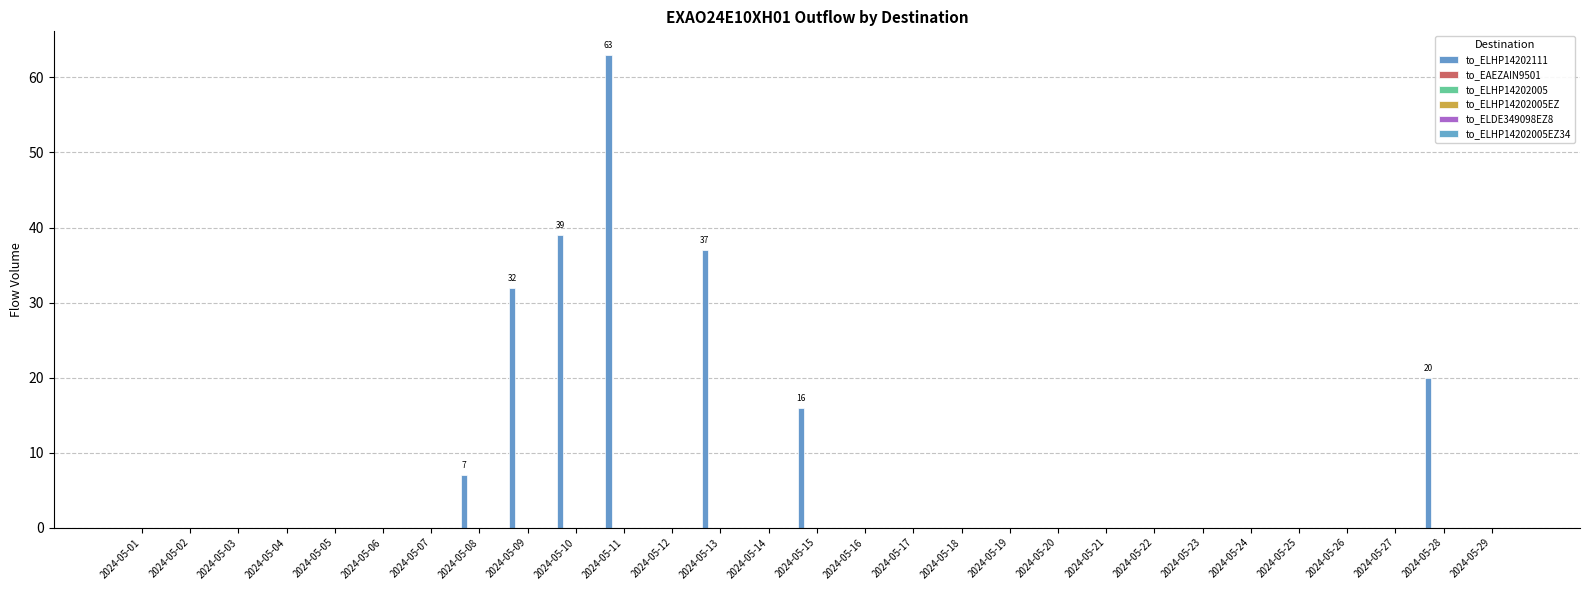

Reading left to right, extract all data points from this chart.

to_ELHP14202111: 0	0	0	0	0	0	0	7	32	39	63	0	37	0	16	0	0	0	0	0	0	0	0	0	0	0	0	20	0
to_EAEZAIN9501: 0	0	0	0	0	0	0	0	0	0	0	0	0	0	0	0	0	0	0	0	0	0	0	0	0	0	0	0	0
to_ELHP14202005: 0	0	0	0	0	0	0	0	0	0	0	0	0	0	0	0	0	0	0	0	0	0	0	0	0	0	0	0	0
to_ELHP14202005EZ: 0	0	0	0	0	0	0	0	0	0	0	0	0	0	0	0	0	0	0	0	0	0	0	0	0	0	0	0	0
to_ELDE349098EZ8: 0	0	0	0	0	0	0	0	0	0	0	0	0	0	0	0	0	0	0	0	0	0	0	0	0	0	0	0	0
to_ELHP14202005EZ34: 0	0	0	0	0	0	0	0	0	0	0	0	0	0	0	0	0	0	0	0	0	0	0	0	0	0	0	0	0